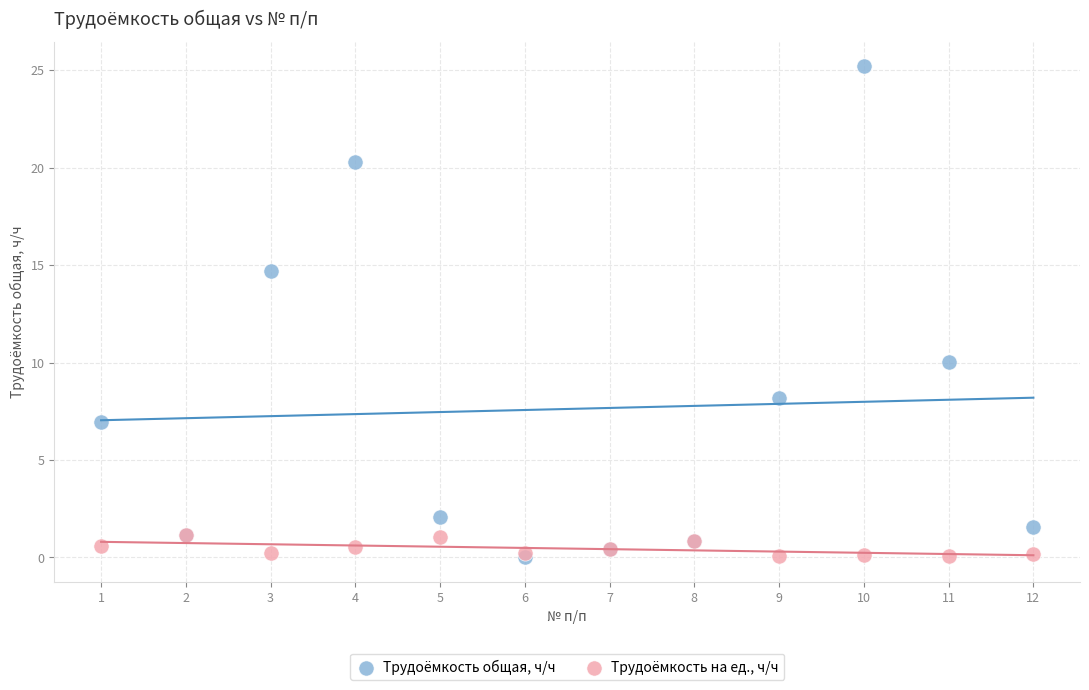

Across all series, what Y value is closest to 12?

10.0